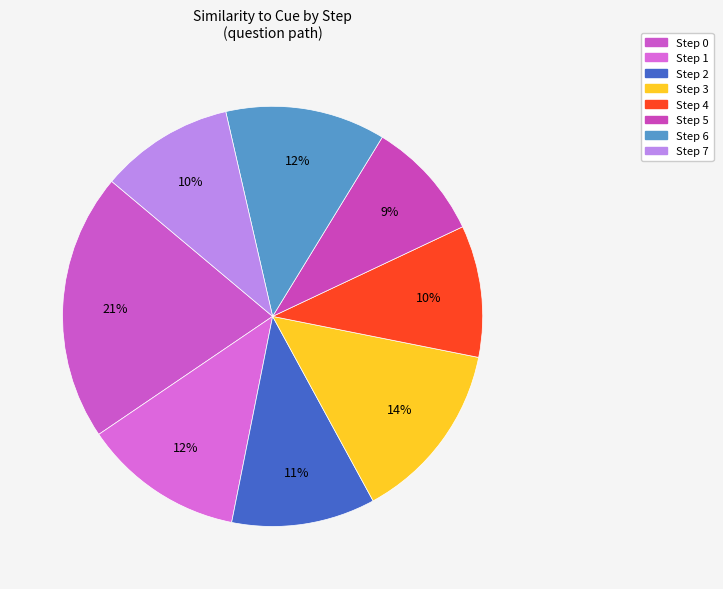

Count the number of slices in the pie.

8